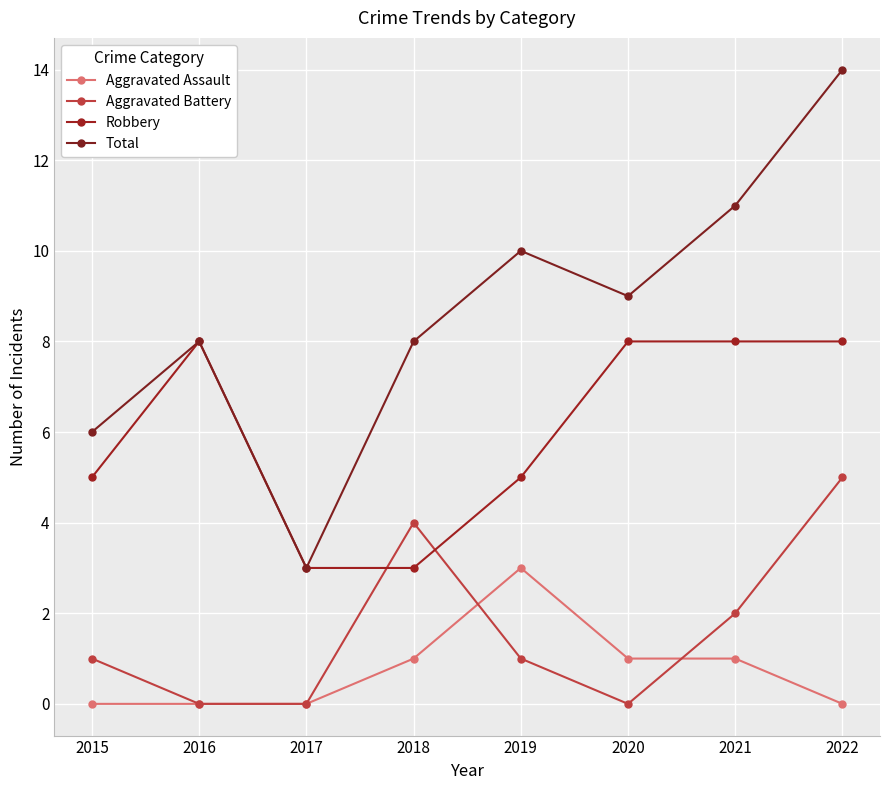

Rank the series at 2018 from lowest to highest value.

Aggravated Assault, Robbery, Aggravated Battery, Total